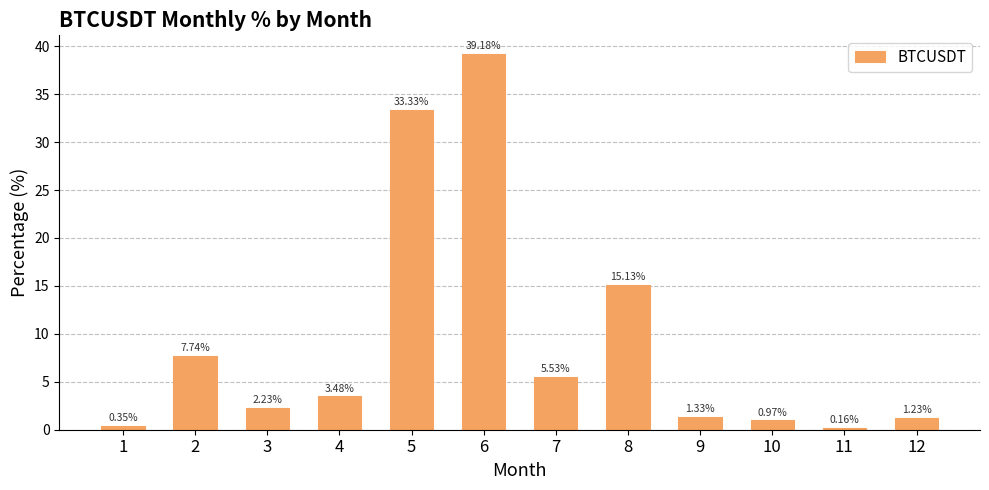

Rank the categories by value from lowest to highest.

11, 1, 10, 12, 9, 3, 4, 7, 2, 8, 5, 6